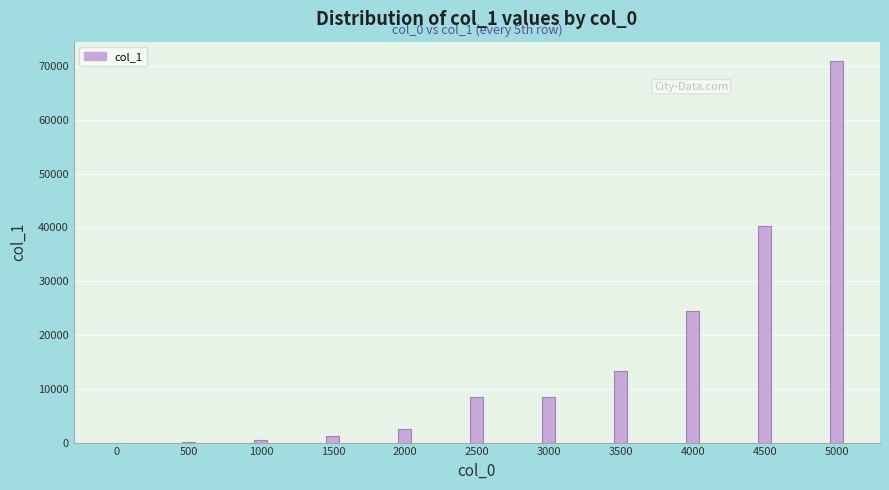

Is it true that the value at 4500 is 40200?

True